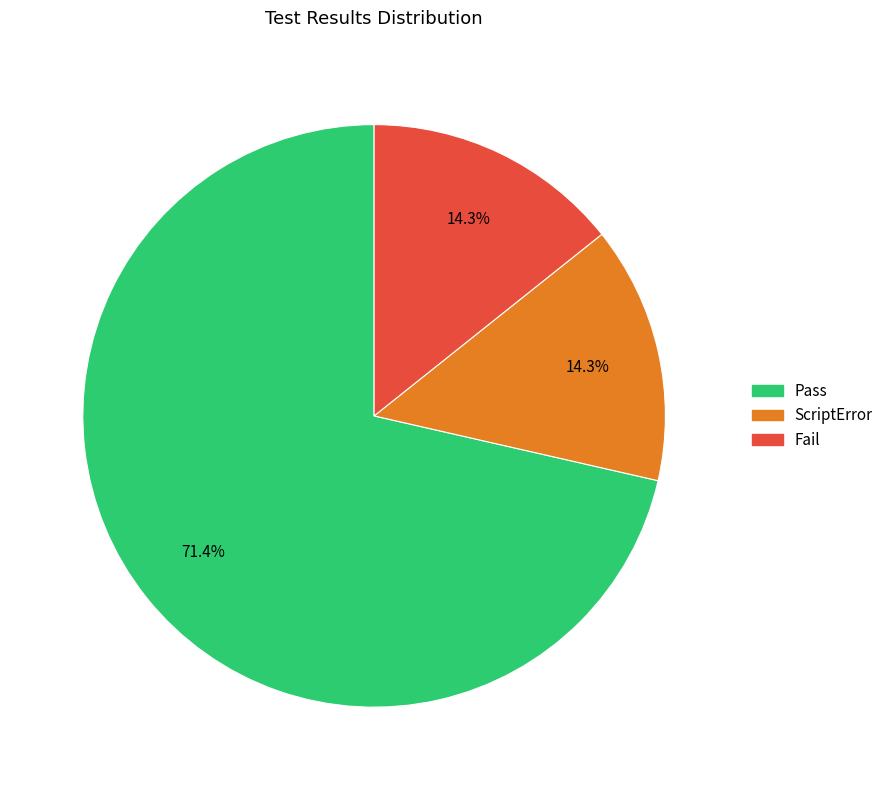

Does any single category account for the majority?

Yes